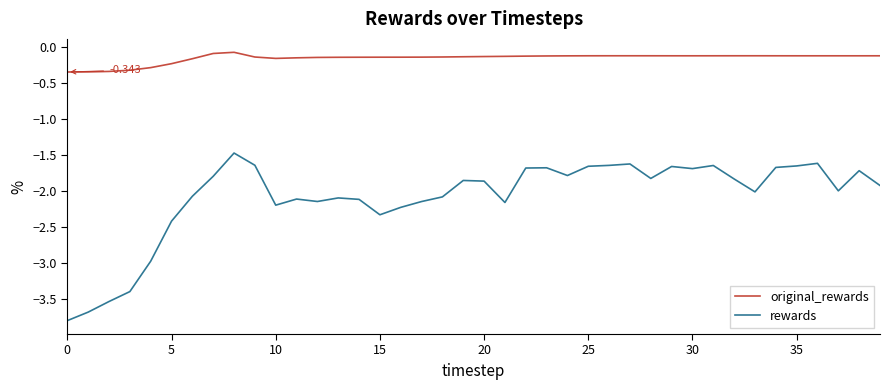

True or false: original_rewards and rewards intersect in this chart.

False